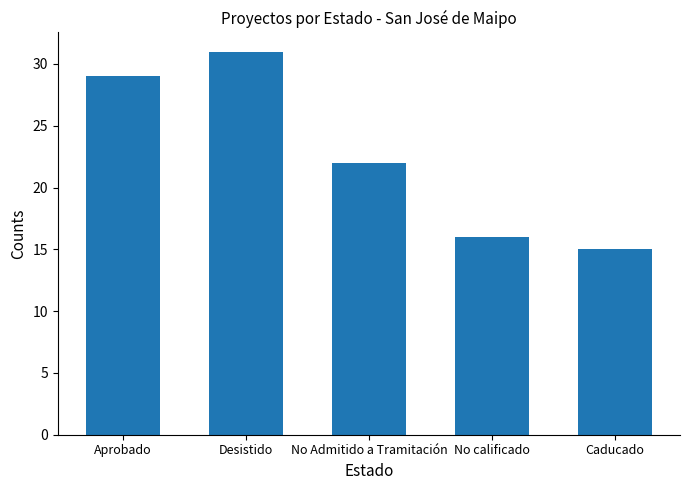

True or false: the data shows 22 at No Admitido a Tramitación.

True